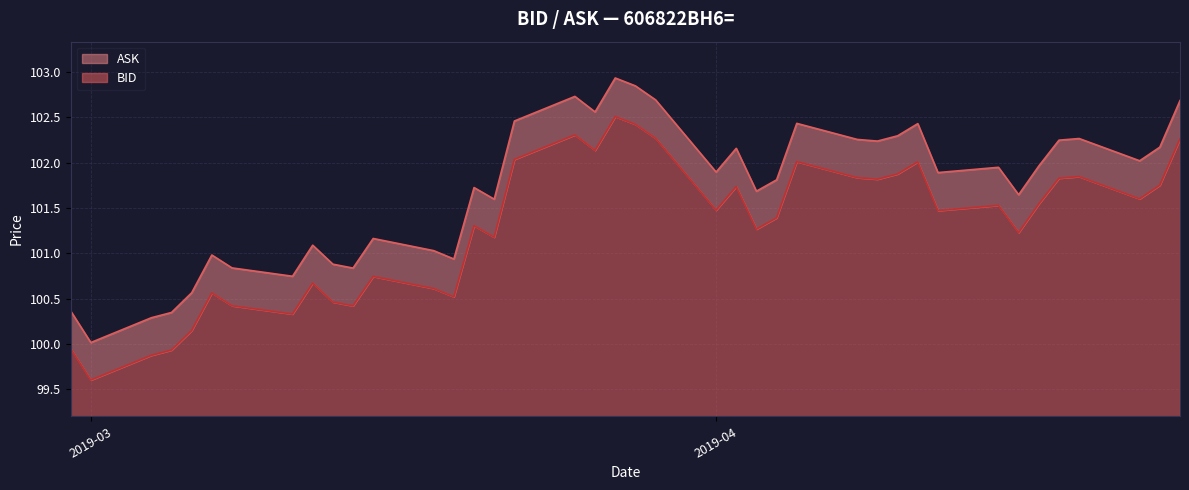

What is the difference between the maximum and minimum values in the BID series?

2.9